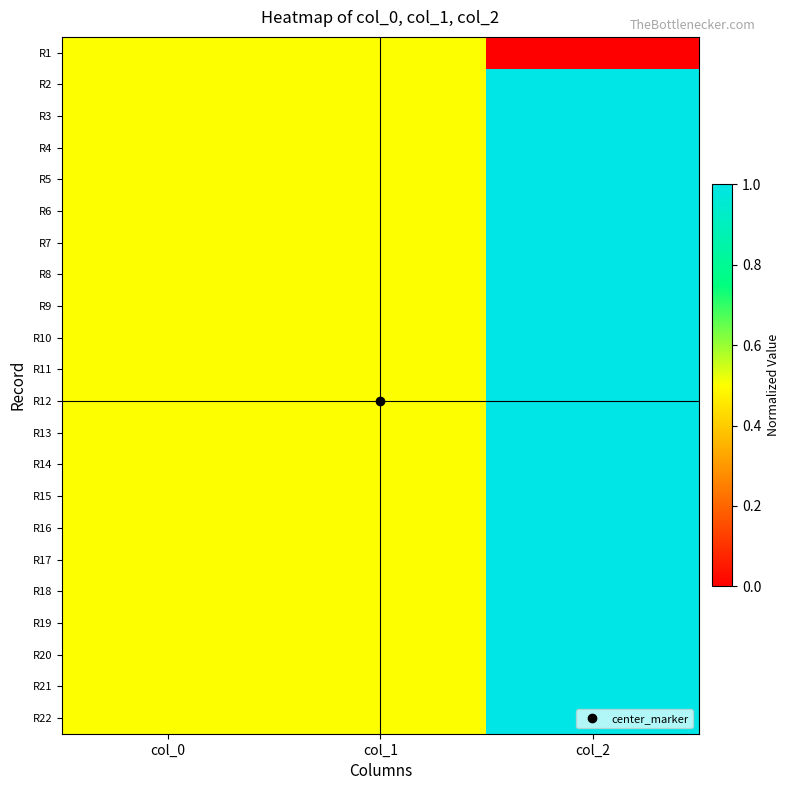

Reading right to left, list all the values displayed in this chart.

R1: col_2=0.0	col_1=0.5	col_0=0.5
R2: col_2=1.0	col_1=0.5	col_0=0.5
R3: col_2=1.0	col_1=0.5	col_0=0.5
R4: col_2=1.0	col_1=0.5	col_0=0.5
R5: col_2=1.0	col_1=0.5	col_0=0.5
R6: col_2=1.0	col_1=0.5	col_0=0.5
R7: col_2=1.0	col_1=0.5	col_0=0.5
R8: col_2=1.0	col_1=0.5	col_0=0.5
R9: col_2=1.0	col_1=0.5	col_0=0.5
R10: col_2=1.0	col_1=0.5	col_0=0.5
R11: col_2=1.0	col_1=0.5	col_0=0.5
R12: col_2=1.0	col_1=0.5	col_0=0.5
R13: col_2=1.0	col_1=0.5	col_0=0.5
R14: col_2=1.0	col_1=0.5	col_0=0.5
R15: col_2=1.0	col_1=0.5	col_0=0.5
R16: col_2=1.0	col_1=0.5	col_0=0.5
R17: col_2=1.0	col_1=0.5	col_0=0.5
R18: col_2=1.0	col_1=0.5	col_0=0.5
R19: col_2=1.0	col_1=0.5	col_0=0.5
R20: col_2=1.0	col_1=0.5	col_0=0.5
R21: col_2=1.0	col_1=0.5	col_0=0.5
R22: col_2=1.0	col_1=0.5	col_0=0.5